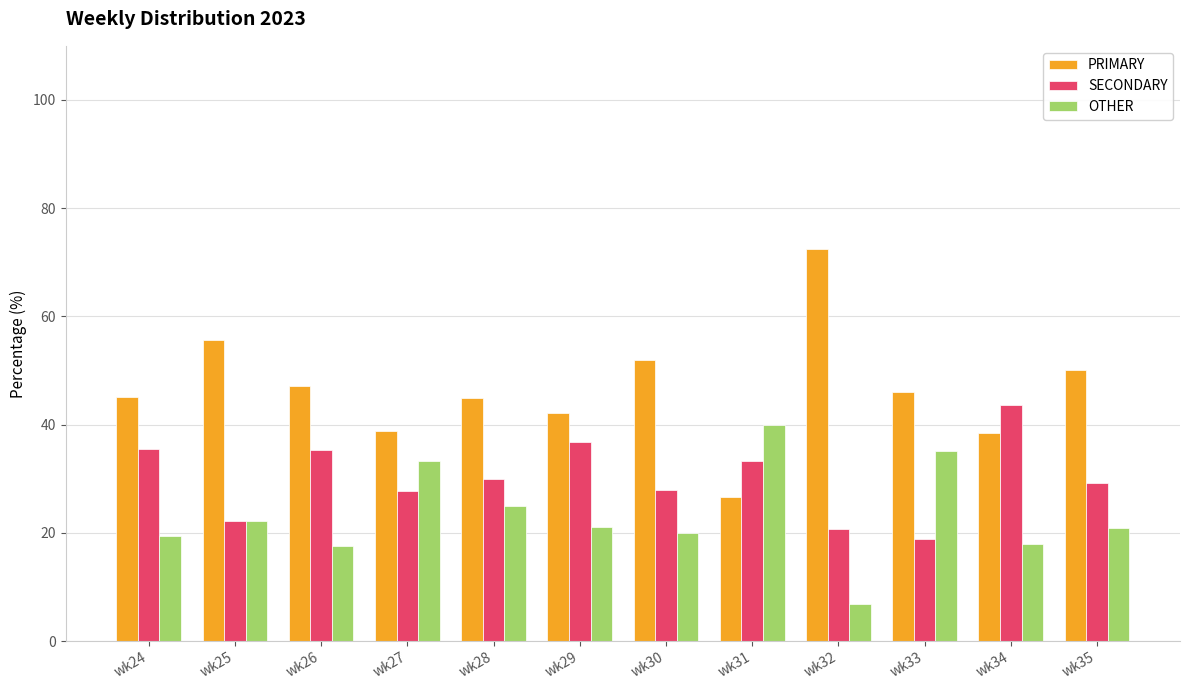

Read the OTHER value at wk33.

35.1